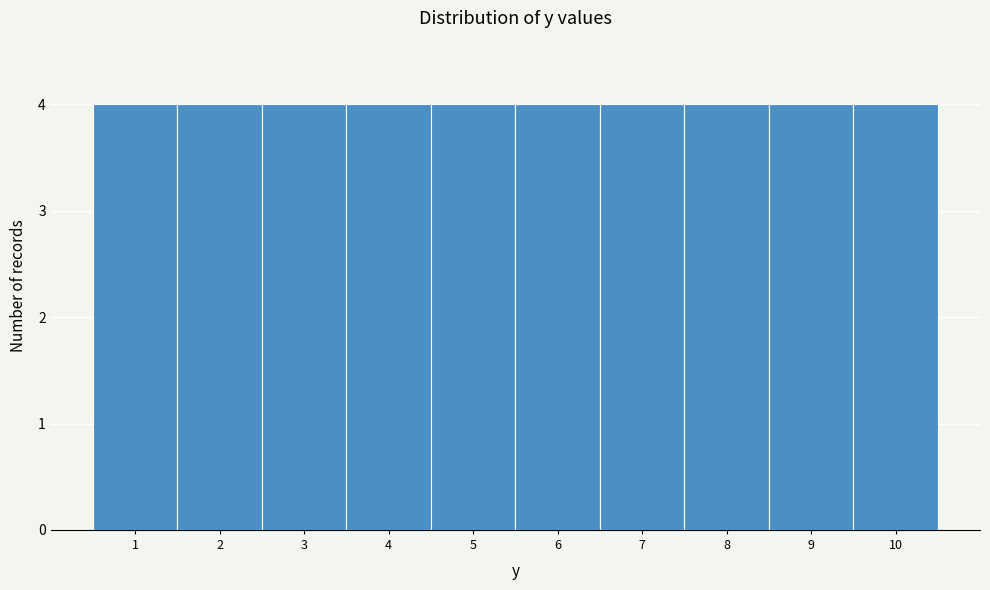

Reading left to right, transcribe this chart: for each bar, give the range it covers on the x-axis and its height. The values are not printed on the chart, so give them approximately, as read against the axis.

0.5 to 1.5: 4
1.5 to 2.5: 4
2.5 to 3.5: 4
3.5 to 4.5: 4
4.5 to 5.5: 4
5.5 to 6.5: 4
6.5 to 7.5: 4
7.5 to 8.5: 4
8.5 to 9.5: 4
9.5 to 10.5: 4